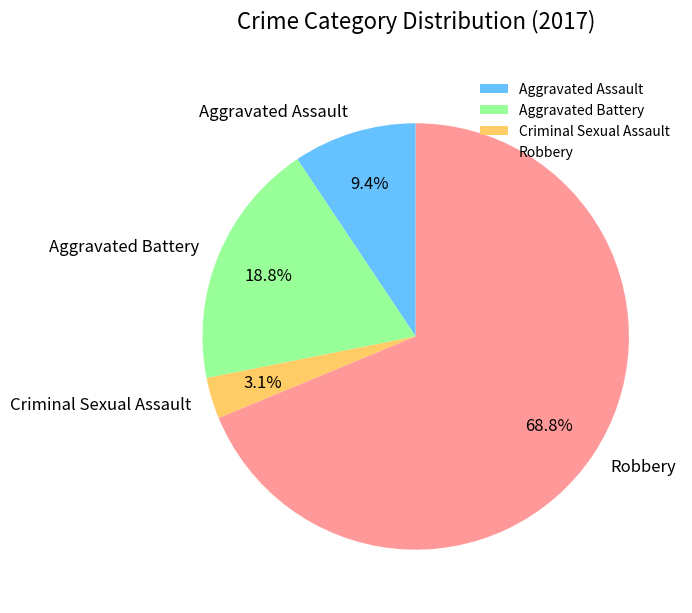

What percentage is NOT represented by Criminal Sexual Assault?

96.9%